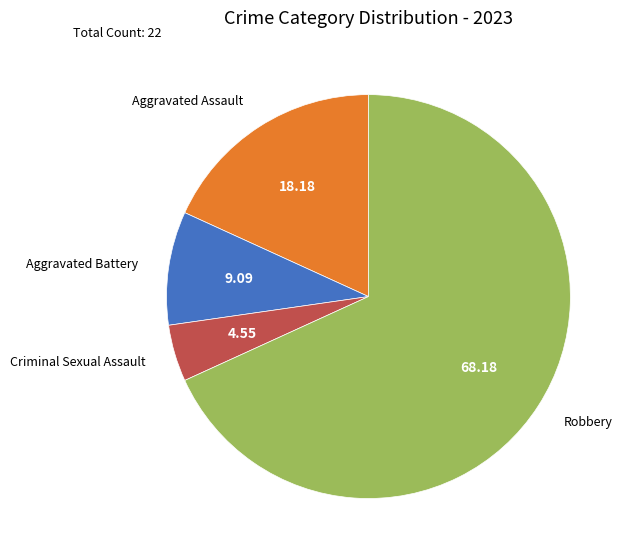

Does Criminal Sexual Assault represent more than half of the total?

No